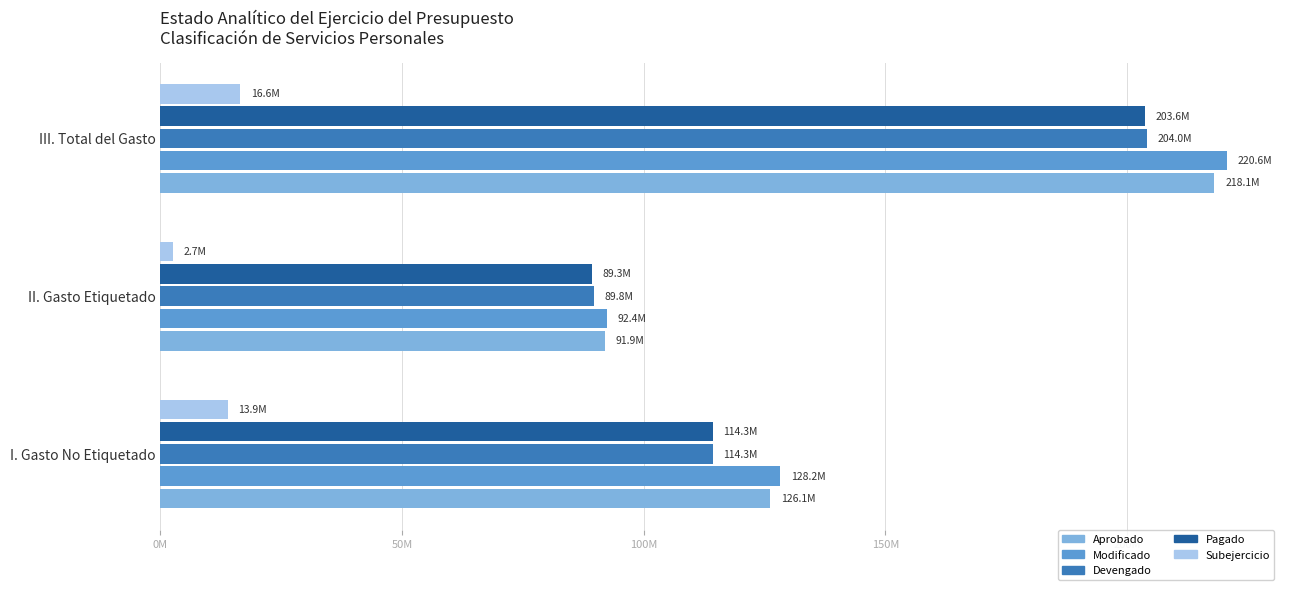

Reading left to right, what are all the values shown in this chart?

Aprobado: 126149349.5	91917815.6	218067165.1
Modificado: 128176193.6	92426312.8	220602506.4
Devengado: 114282650.9	89765463.0	204048113.9
Pagado: 114282650.9	89323607.0	203606257.8
Subejercicio: 13893542.8	2660849.8	16554392.5